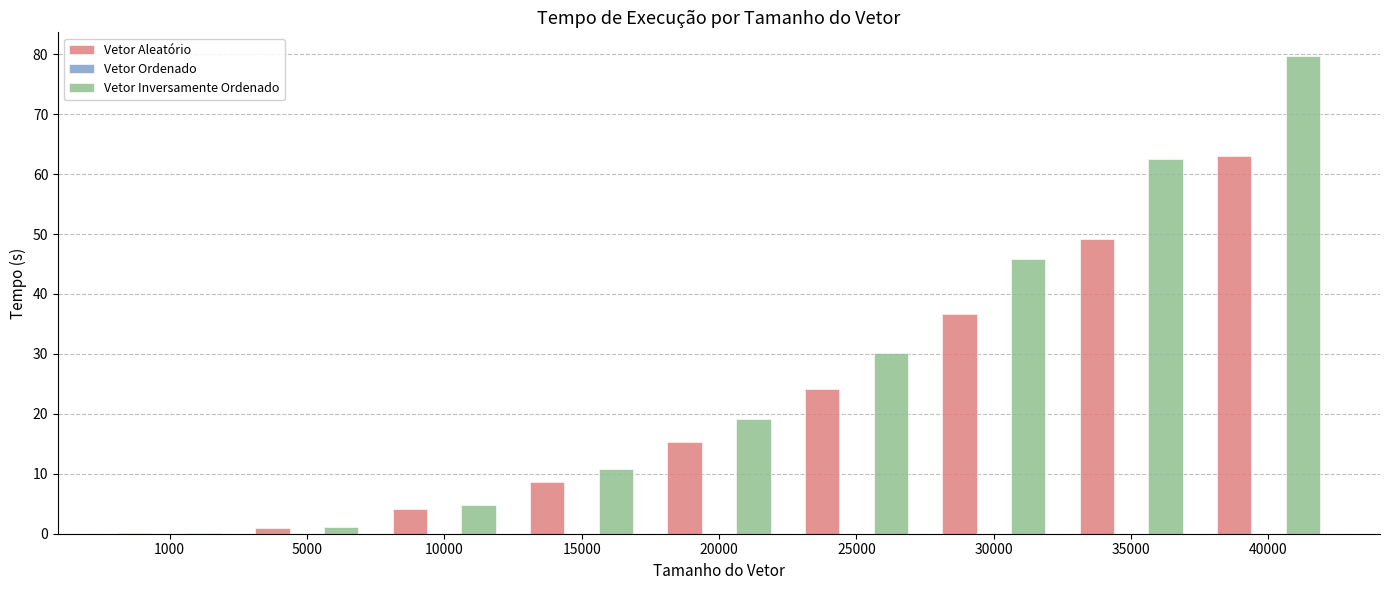

The value of Vetor Aleatório at 15000 is 8.6. True or false?

True